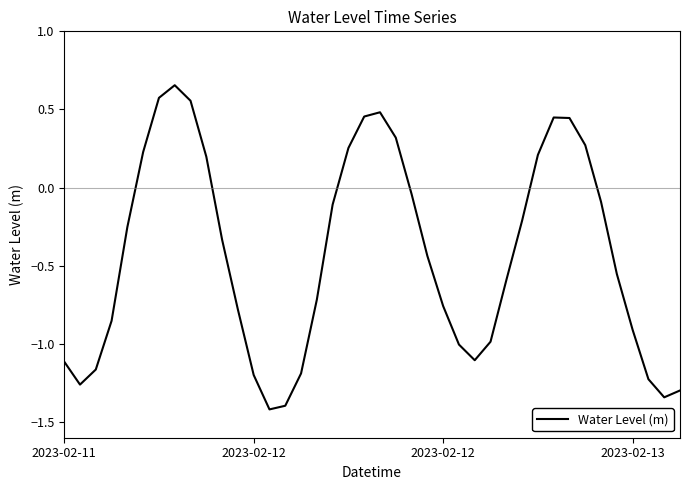

What is the minimum value shown in the chart?

-1.4